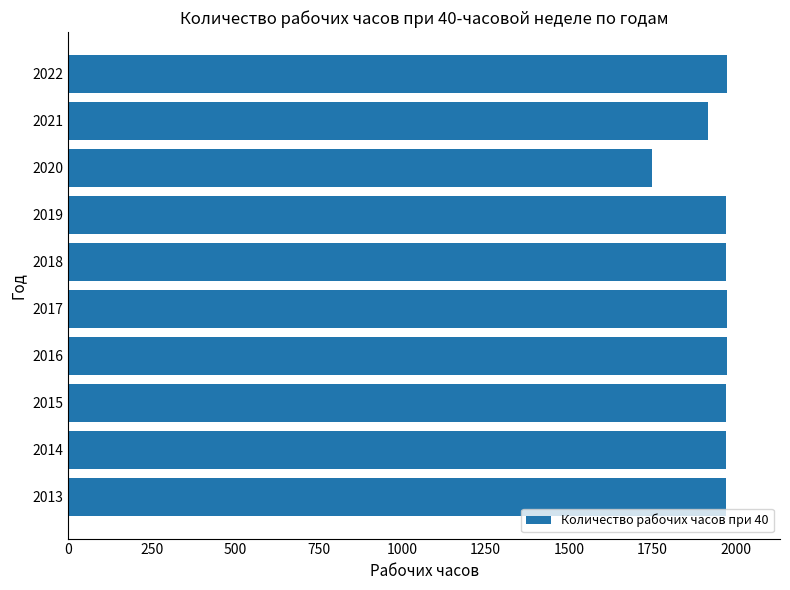

The chart shows a value of 693 at 2017. True or false?

False